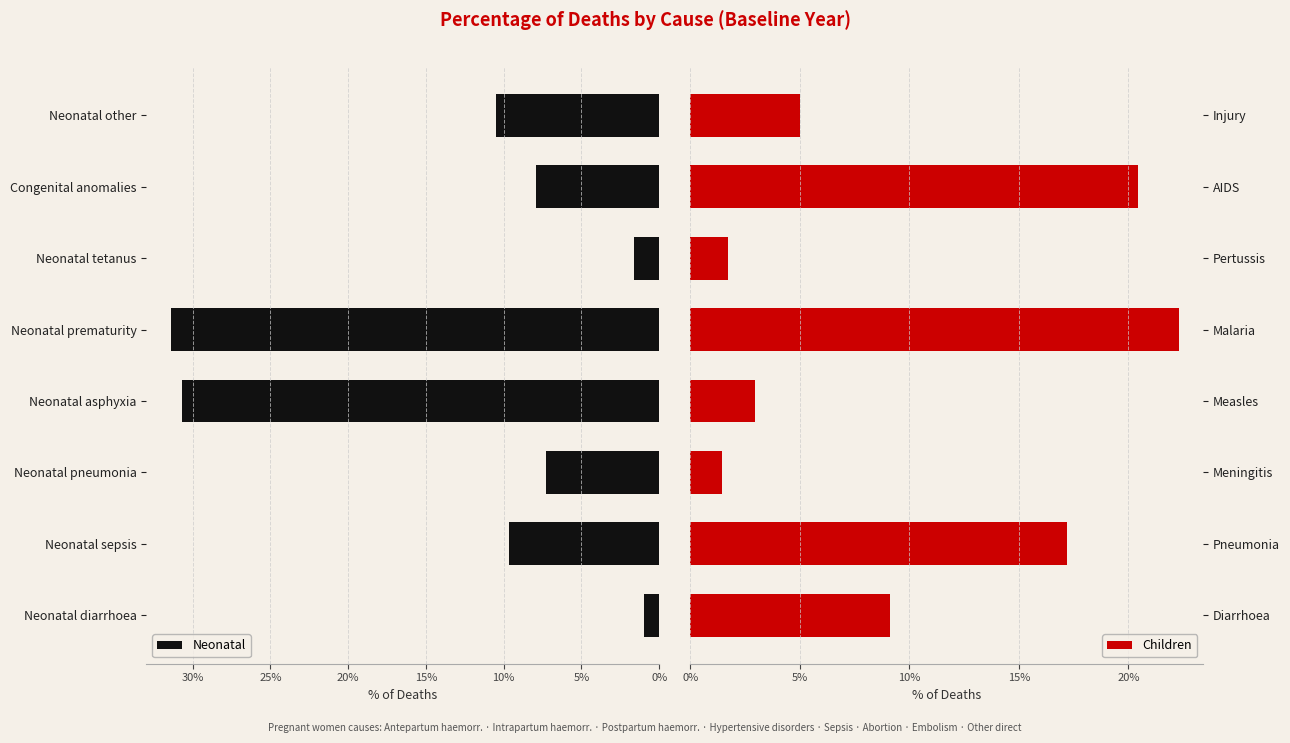

Which series has the largest total across all categories?

Neonatal